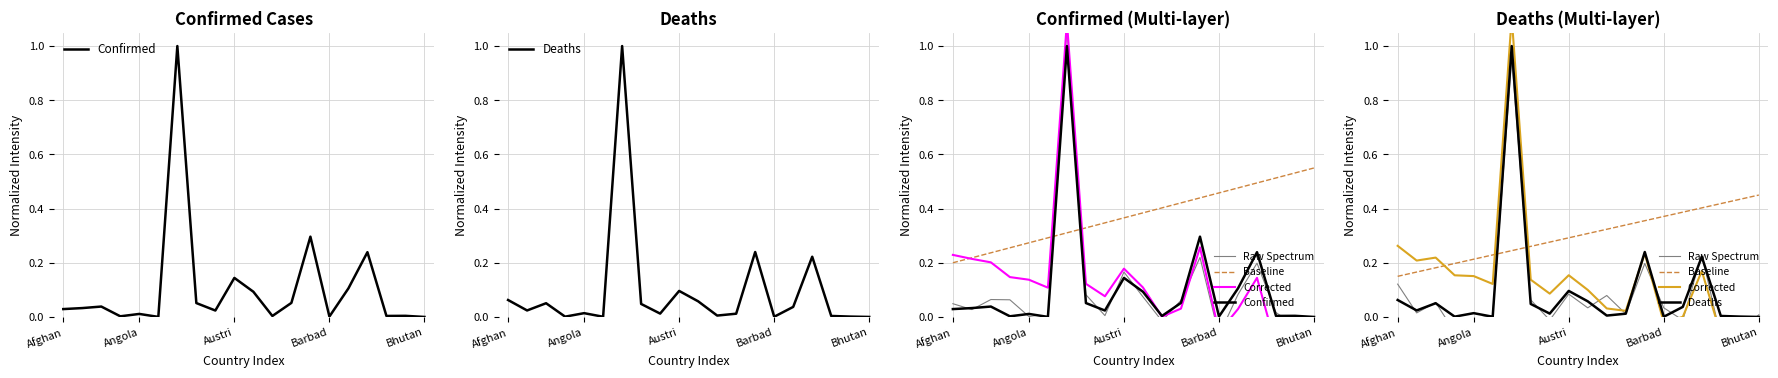

How many categories are shown in the chart?

20